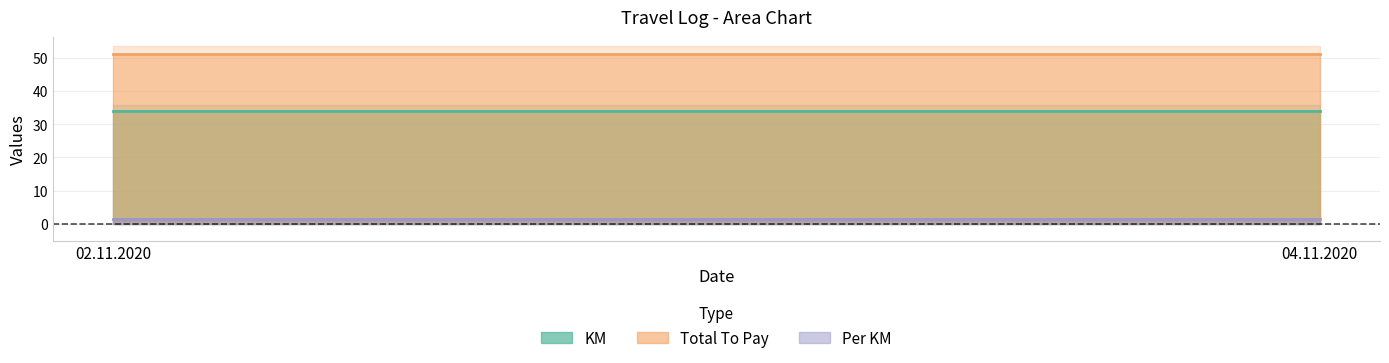

Which series changed the most between 02.11.2020 and 04.11.2020?

KM